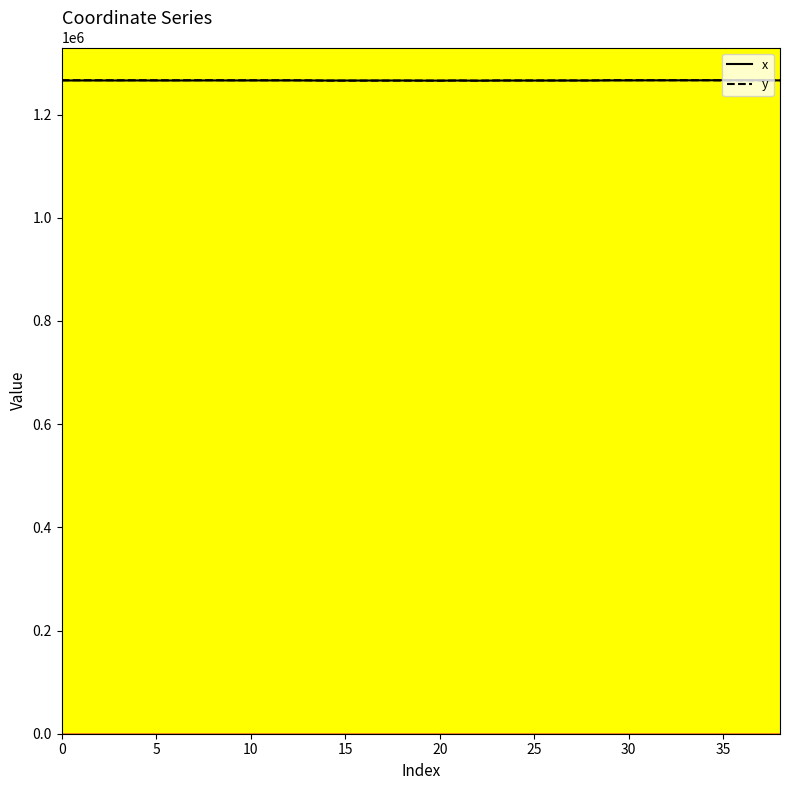

What is the maximum value shown in the chart?

1266777.8